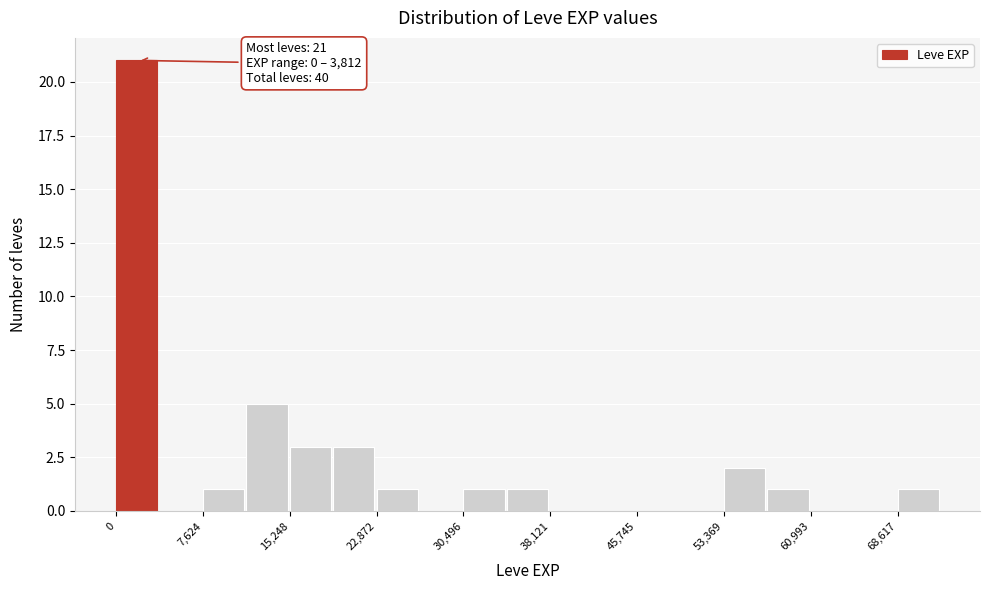

Around what value on the x-axis is the tallest bar? Give the approximate position of its centre, as read against the axis.

2000